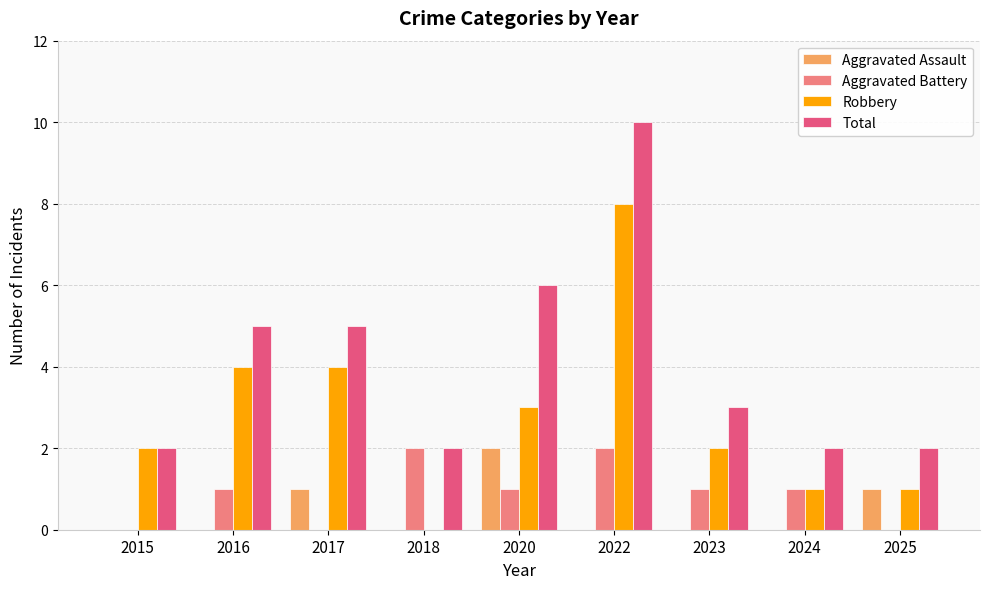

Reading left to right, list all the values displayed in this chart.

Aggravated Assault: 0	0	1	0	2	0	0	0	1
Aggravated Battery: 0	1	0	2	1	2	1	1	0
Robbery: 2	4	4	0	3	8	2	1	1
Total: 2	5	5	2	6	10	3	2	2